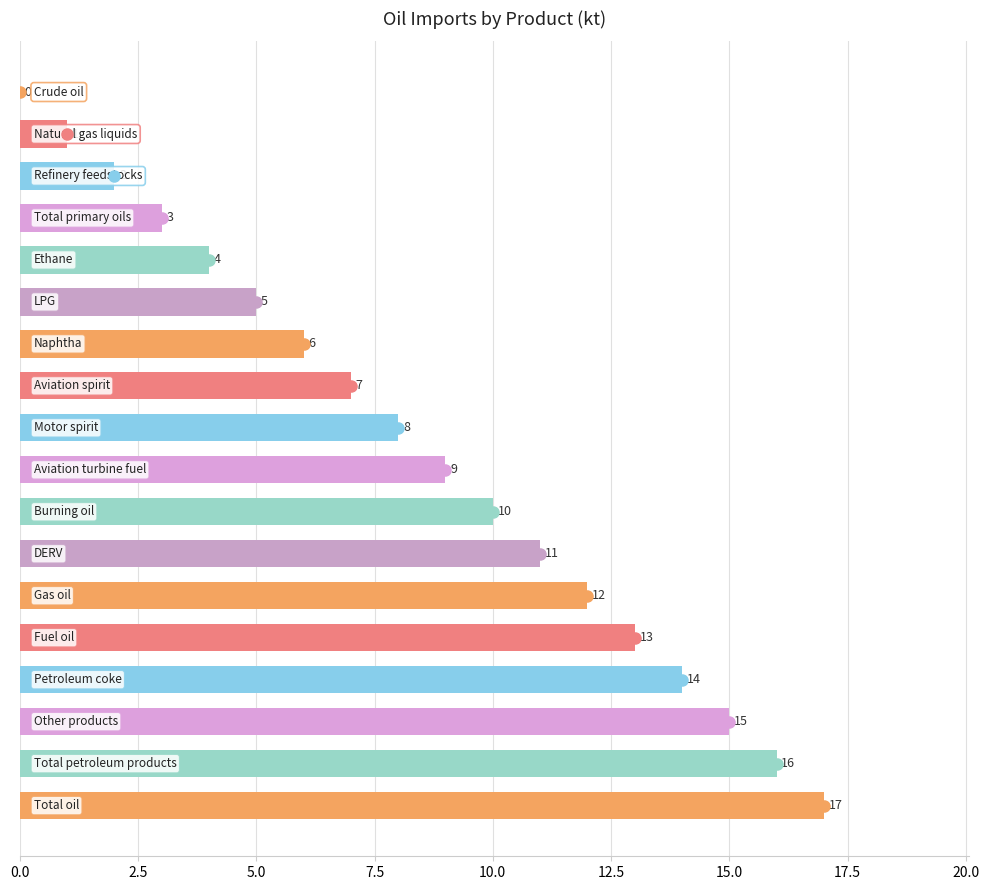

What is the greatest value displayed?

17